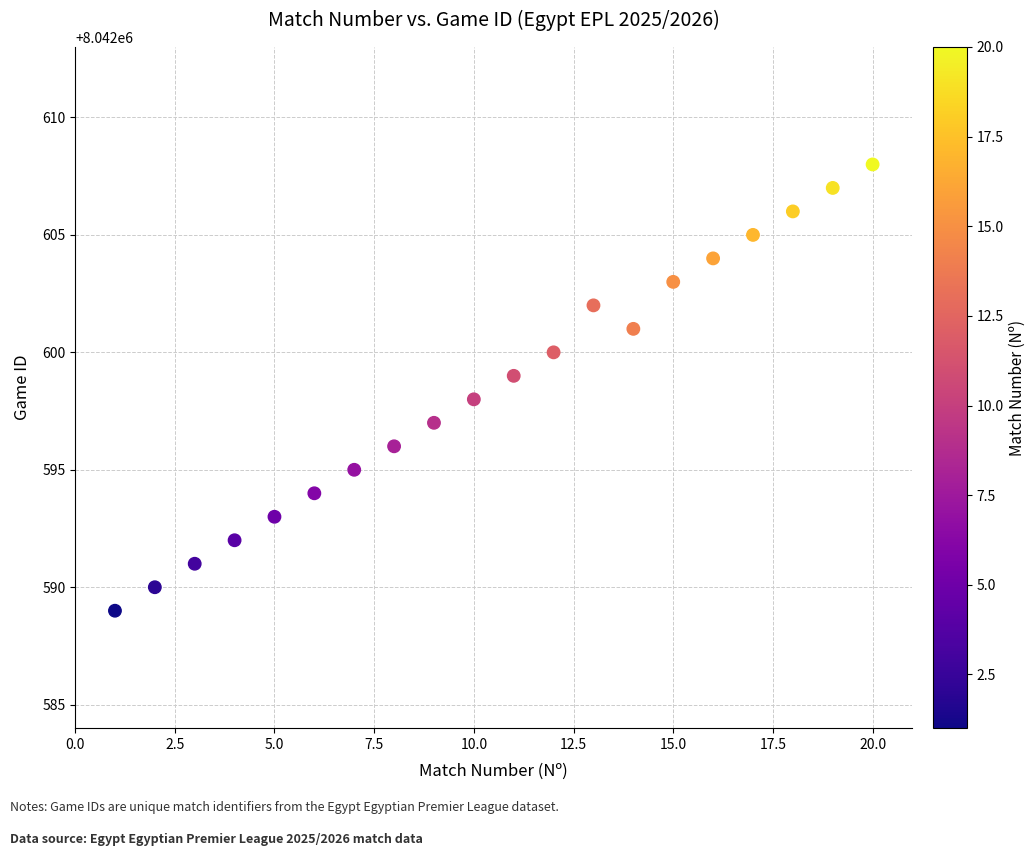

What is the range of Y values (max minus min)?

19